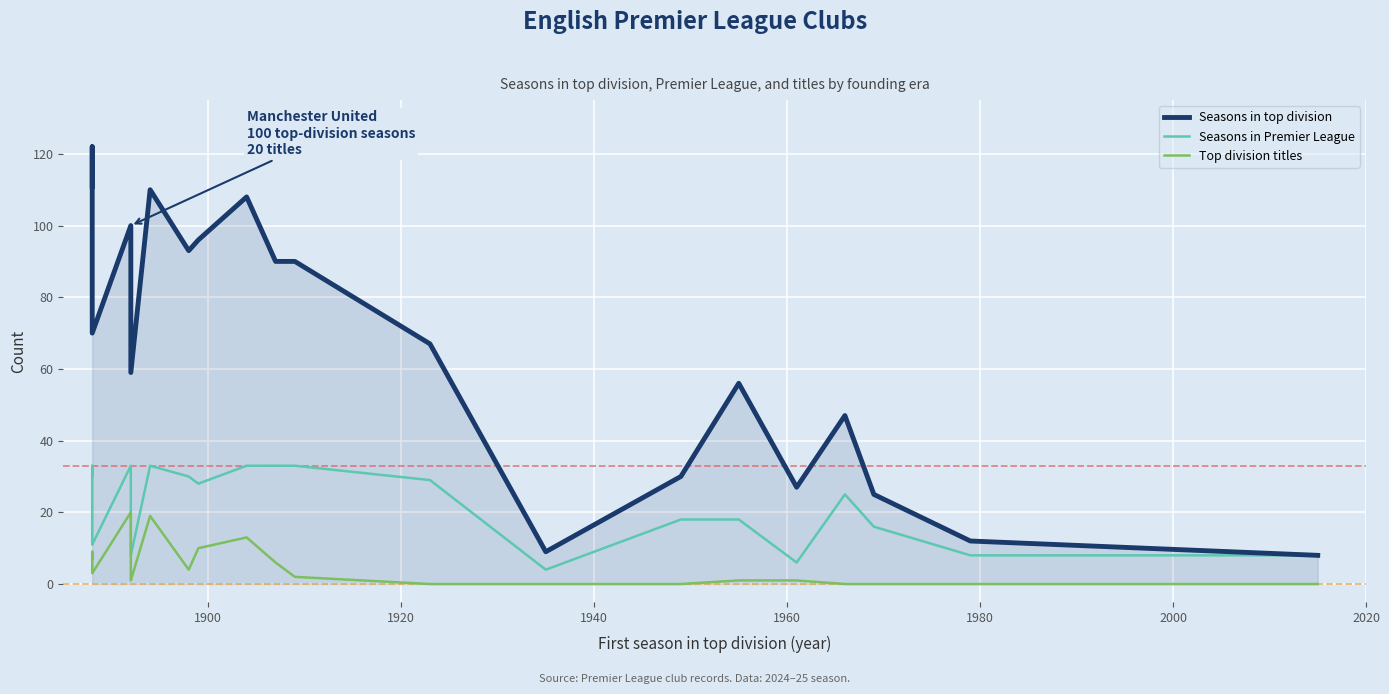

The value of Seasons in top division at 17 is 8. True or false?

False